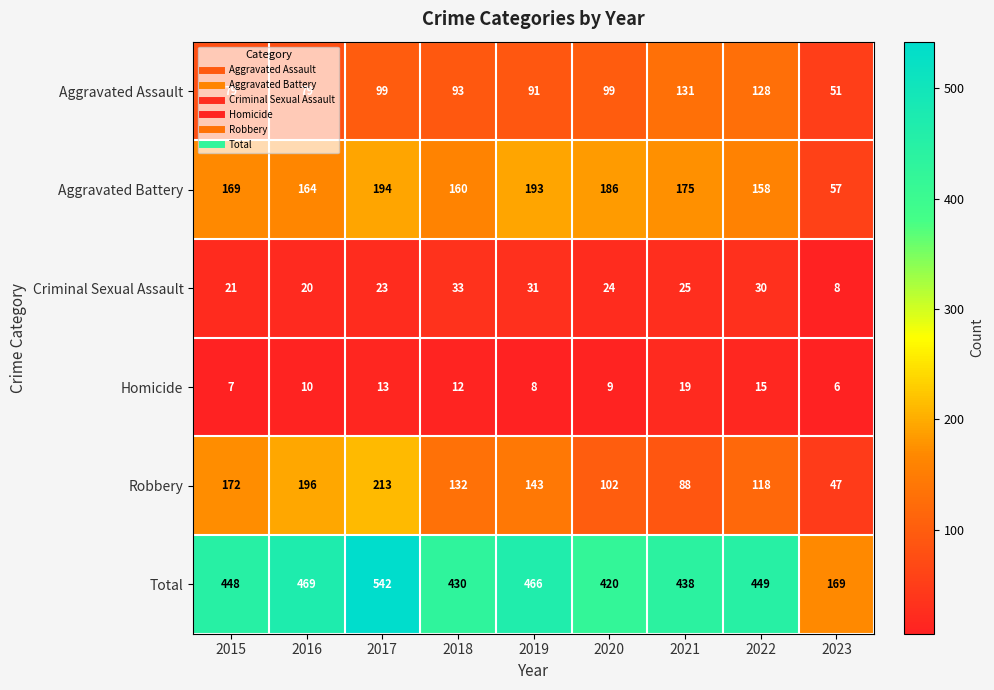

At which category is the sum across all series the highest?

2017